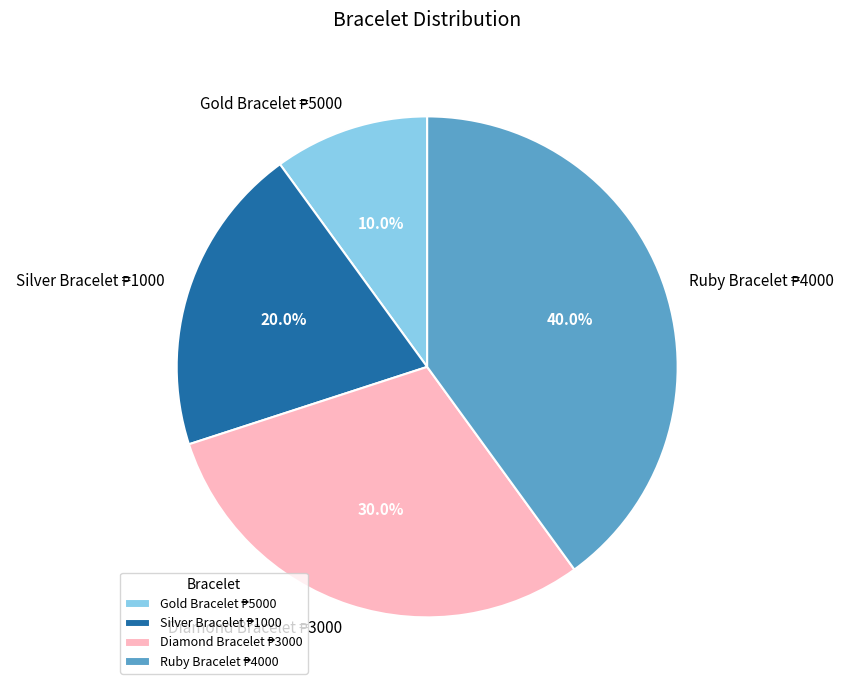

Is there any slice that represents more than half of the pie?

No